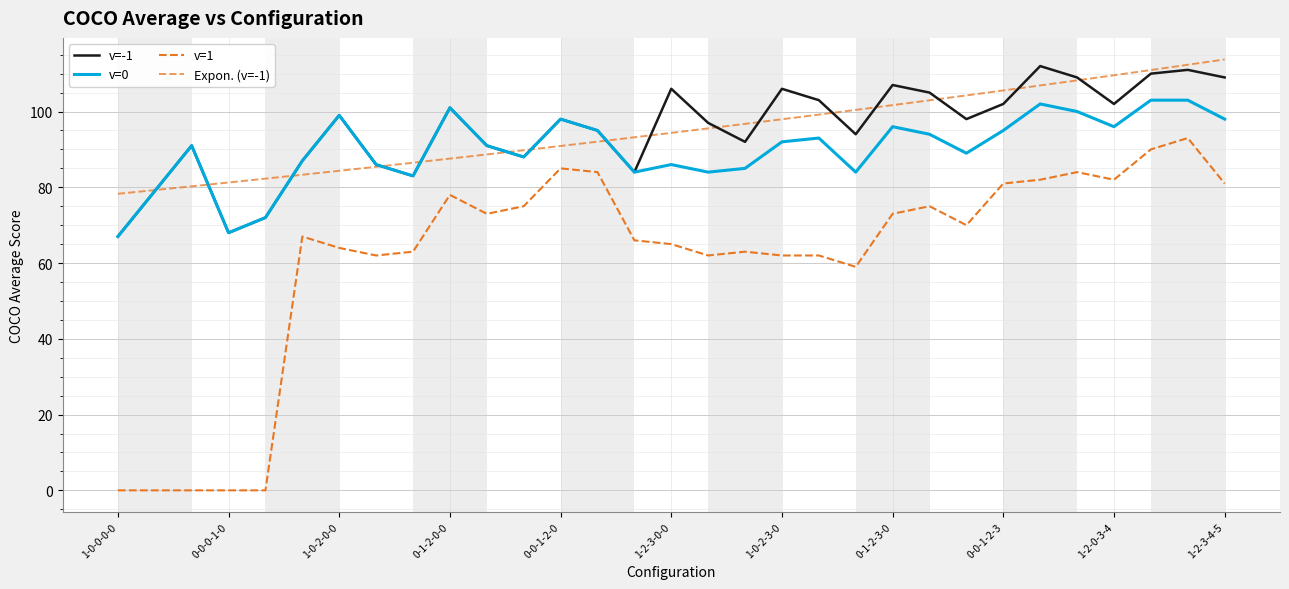

Does the chart have visible grid lines?

Yes